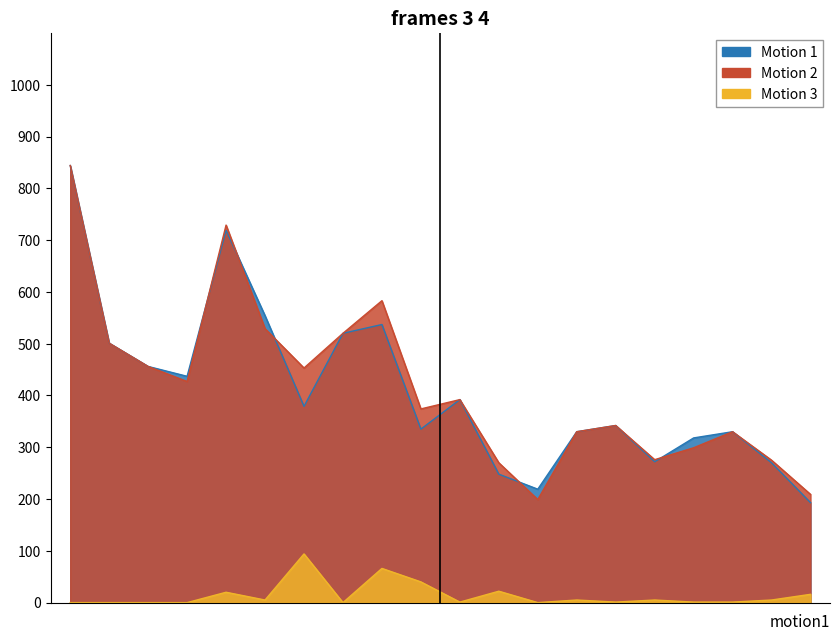

What is the difference between the maximum and minimum values in the Motion 2 (POINTS) series?

645